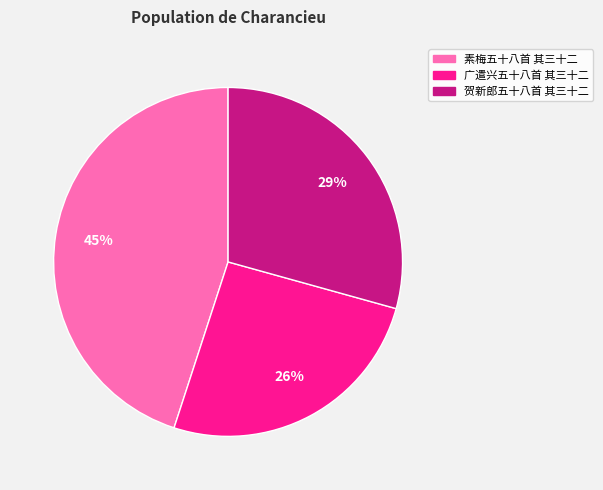

Which category has the biggest portion of the pie?

素梅五十八首 其三十二